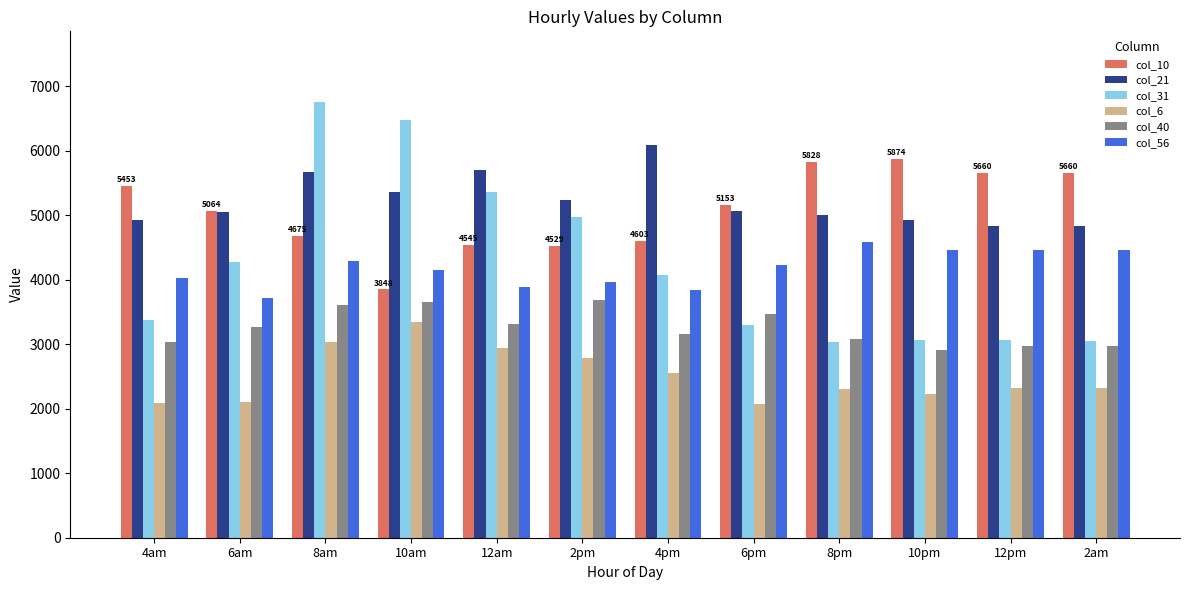

What is the sum of all col_10 values?

60896.7